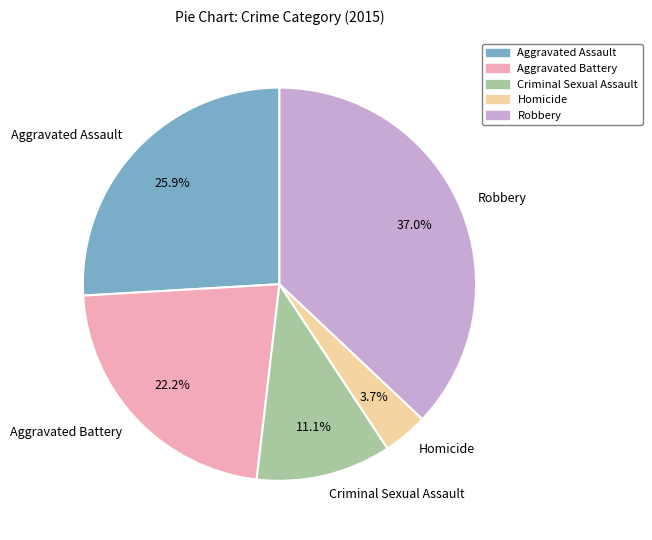

Which has a higher value, Aggravated Battery or Robbery?

Robbery